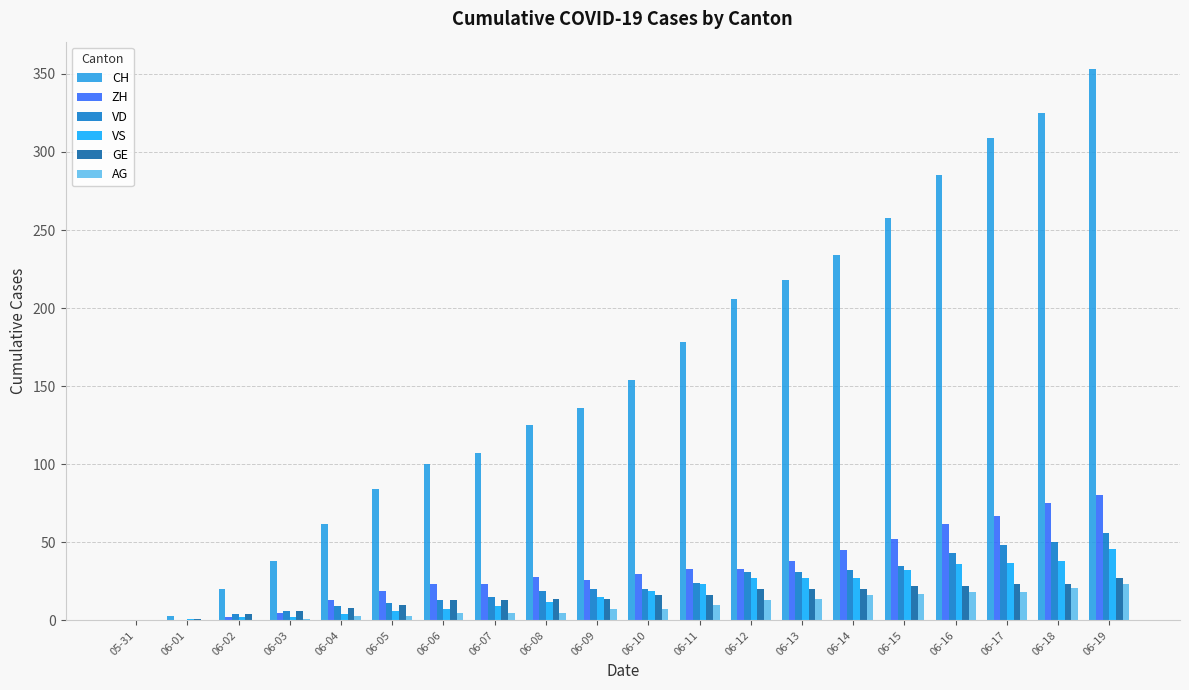

At which category is the sum across all series the highest?

06-19